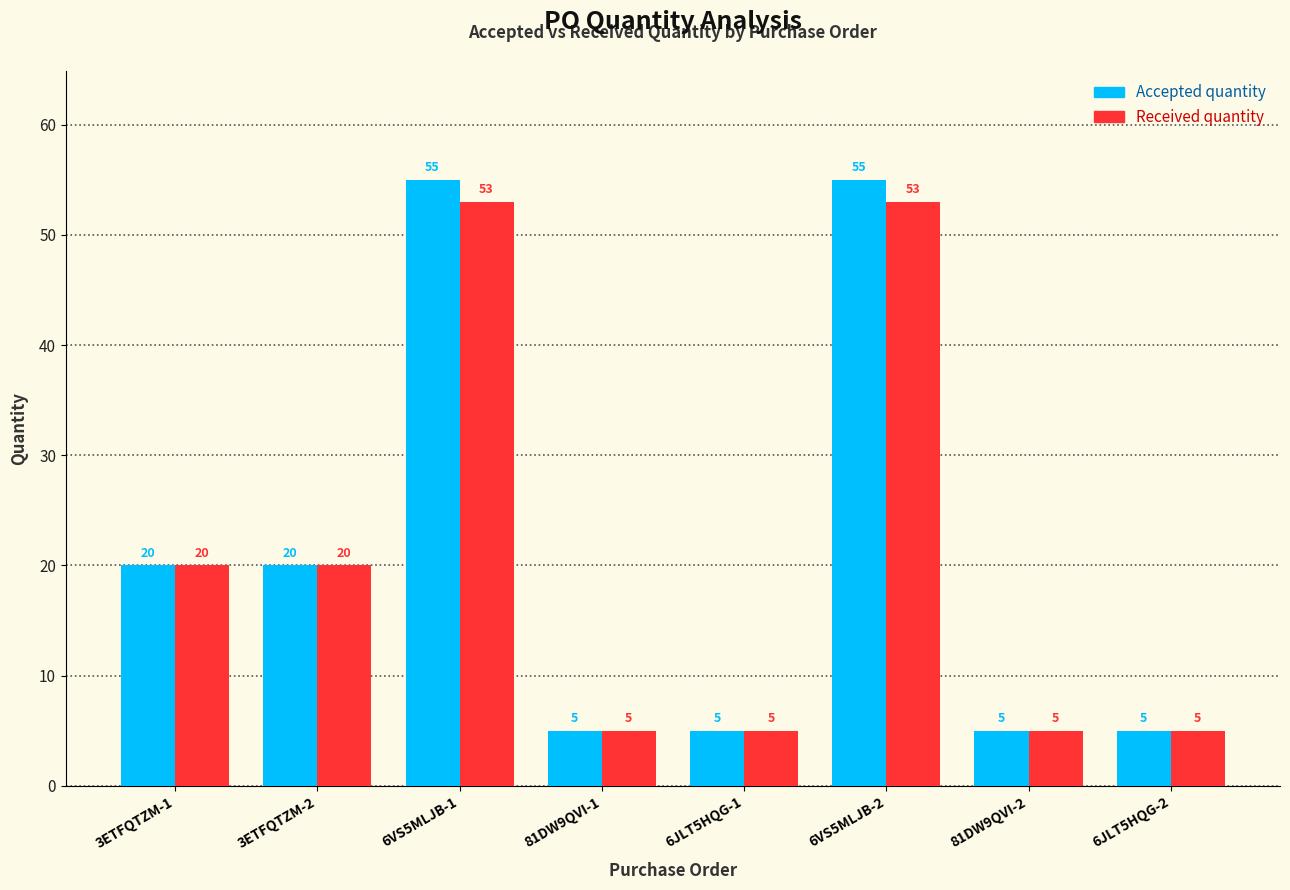

True or false: Received quantity has a value of 20 at 3ETFQTZM-1.

True